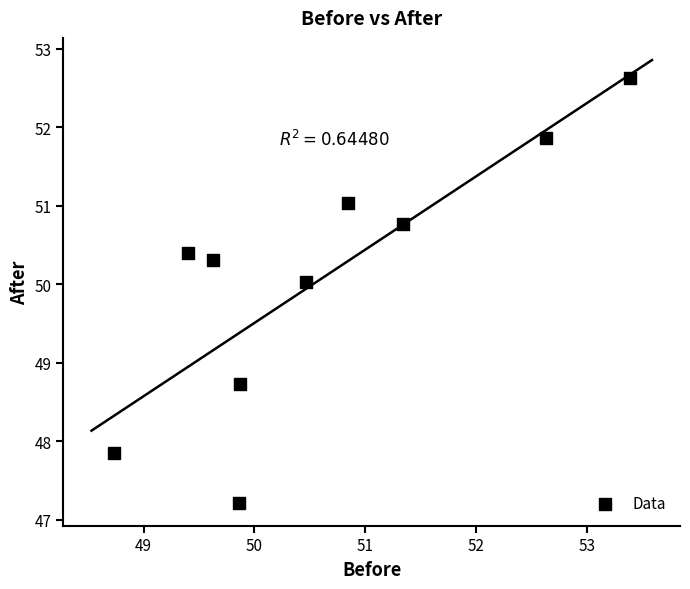

What is the average X value?

50.6